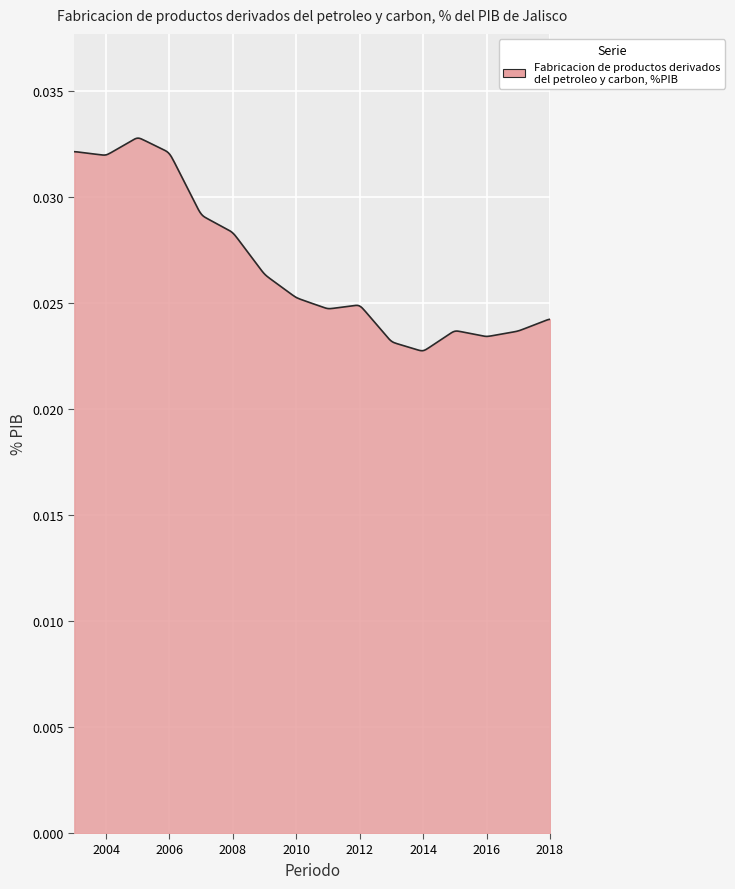

Rank the categories by value from highest to lowest.

2005, 2003, 2006, 2004, 2007, 2008, 2009, 2010, 2012, 2011, 2018, 2015, 2017, 2016, 2013, 2014